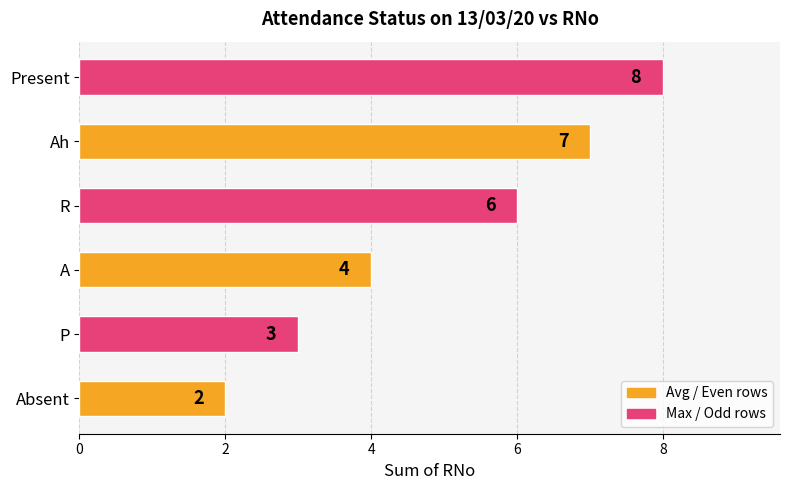

How many series are shown in this chart?

1